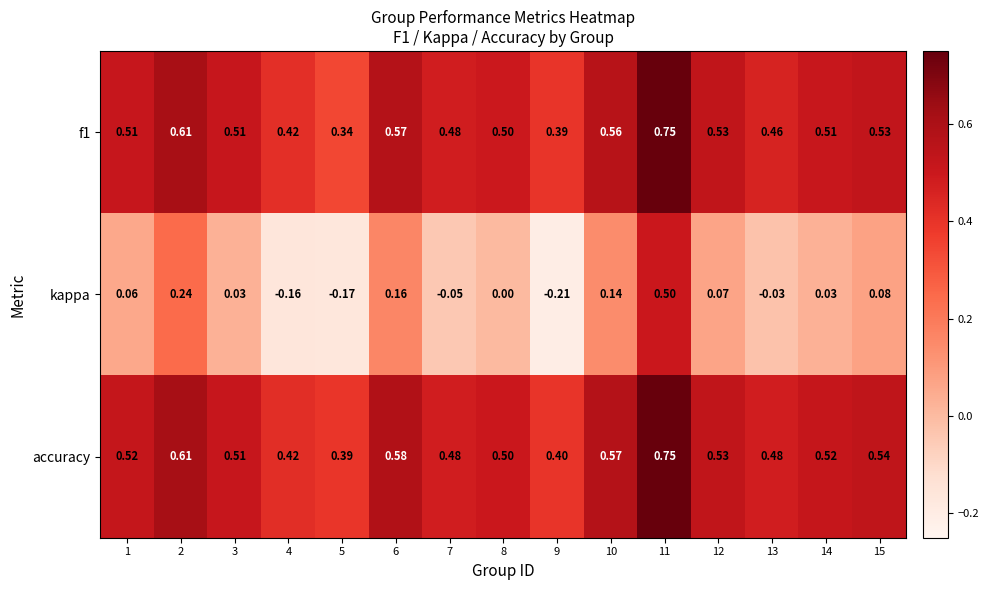

Which series changed the most between 5 and 8?

kappa